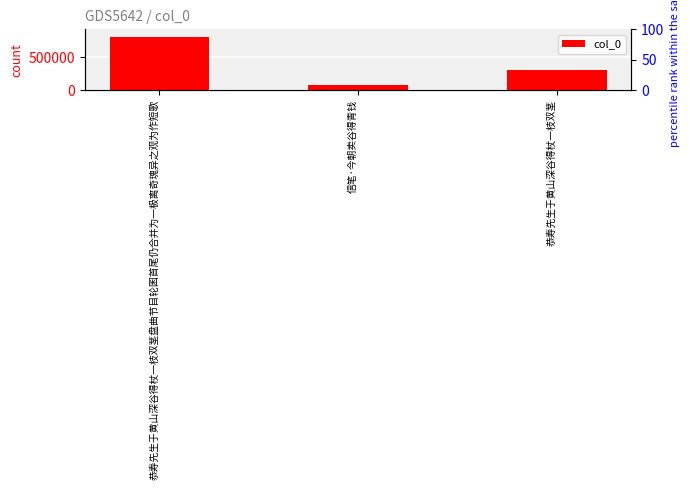

Reading left to right, extract all data points from this chart.

恭寿先生于黄山深谷得杖一枝双茎盘曲节目轮囷首尾仍合并为一极离奇瑰异之观为作短歌=801917	信笔·今朝卖谷得青钱=79612	恭寿先生于黄山深谷得杖一枝双茎=298670